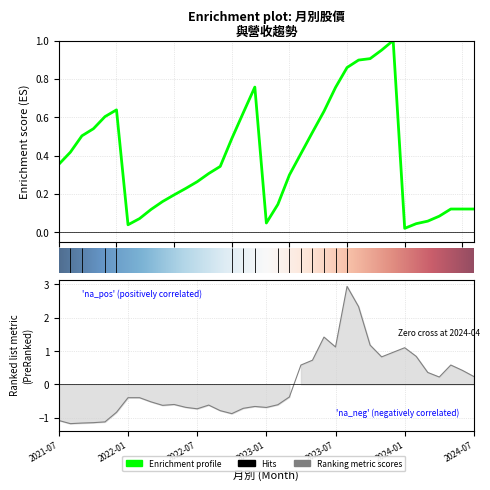

At which category is the sum across all series the highest?

2023-08